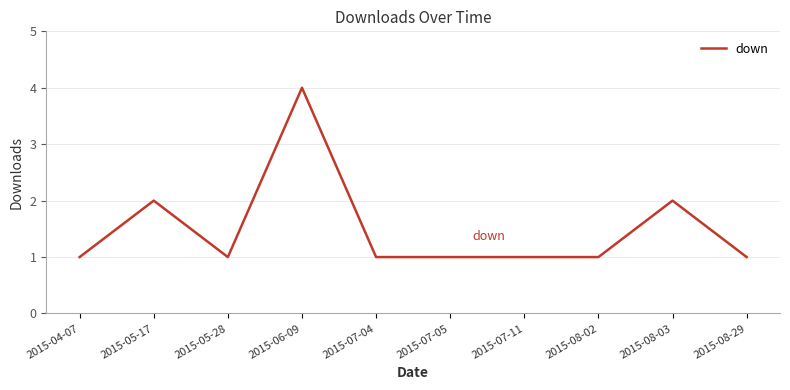

At which category does the chart reach its peak across all series?

2015-06-09